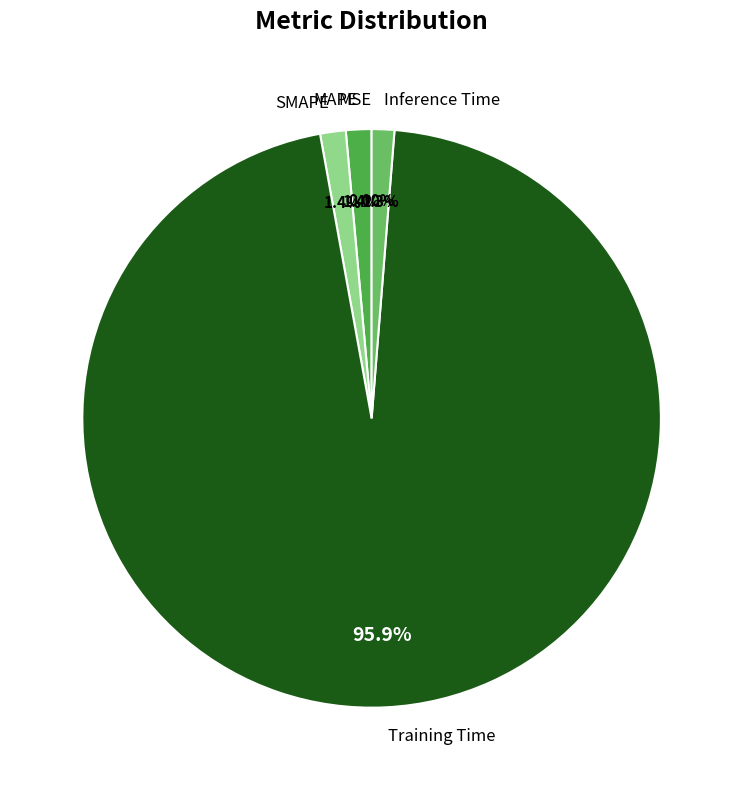

Does Inference Time account for over 50% of the chart?

No